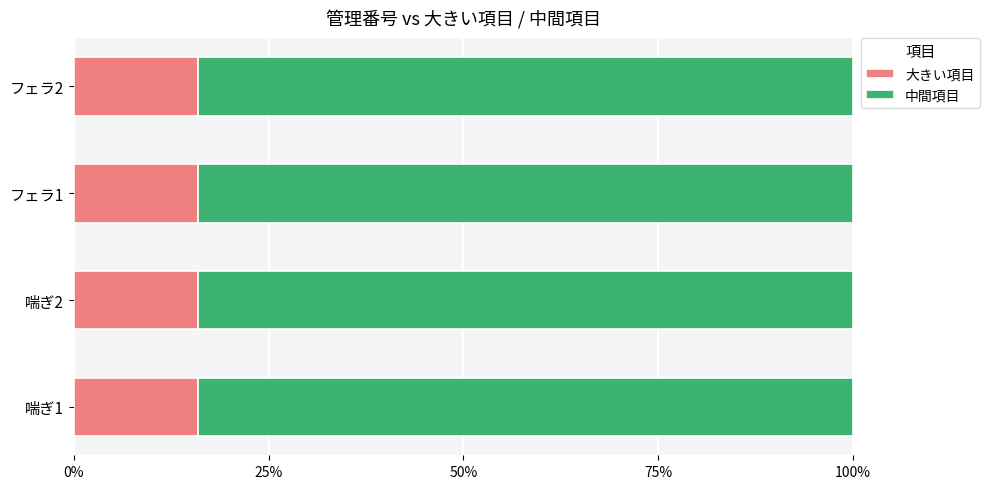

Reading left to right, list all the values displayed in this chart.

大きい項目: 11	11	11	11
中間項目: 58	58	58	58